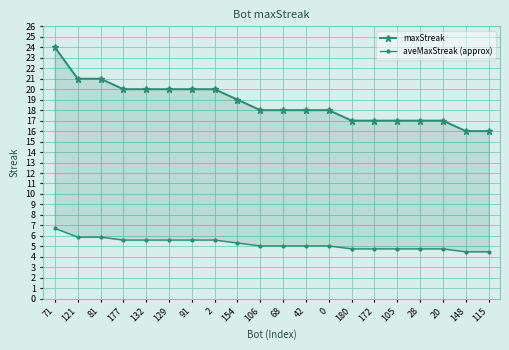

Is the value of maxStreak at 28 greater than the value of aveMaxStreak (approx) at 132?

Yes